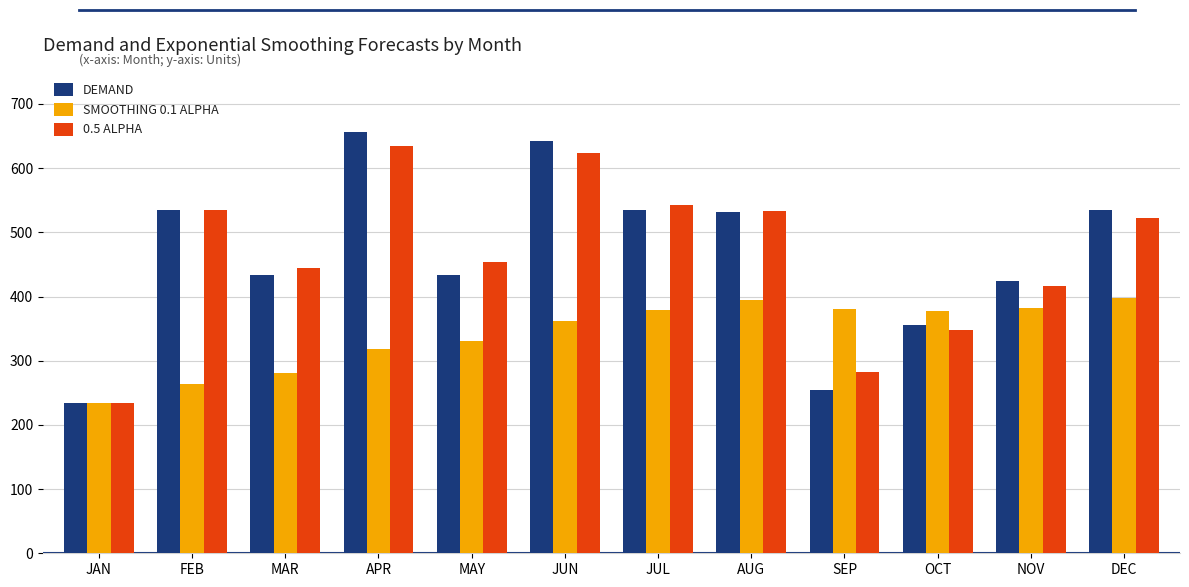

Is the value of SMOOTHING 0.1 ALPHA at APR greater than the value of 0.5 ALPHA at MAY?

No